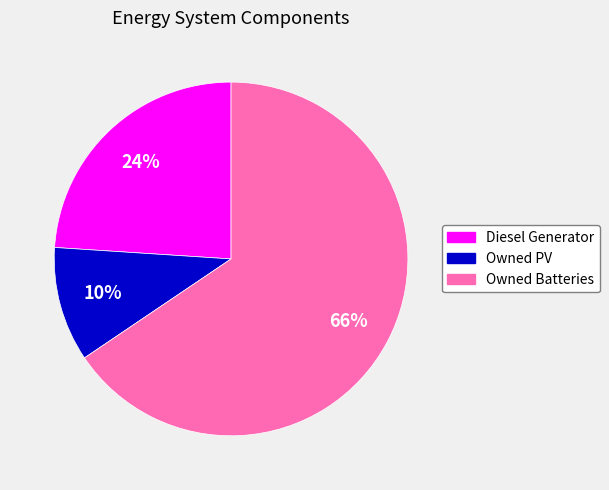

To the nearest percent, what percentage of the pie is Owned PV?

10%